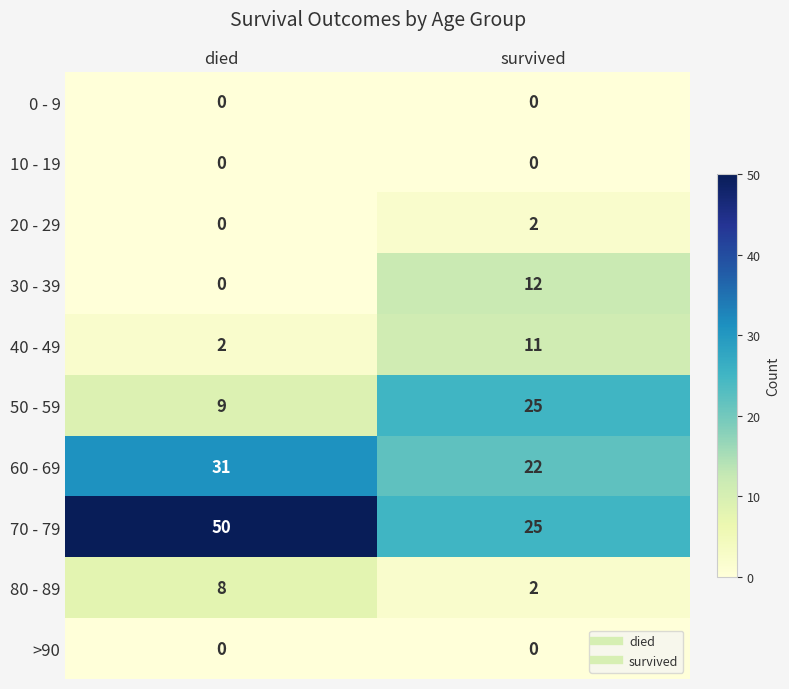

What is the average value of the 50 - 59 series?

17